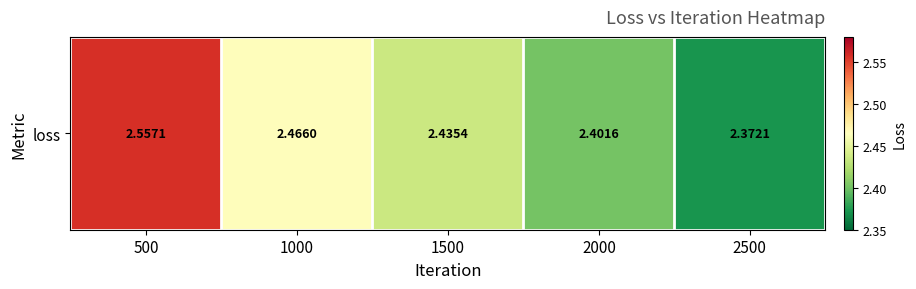

What is the greatest value displayed?

2.6